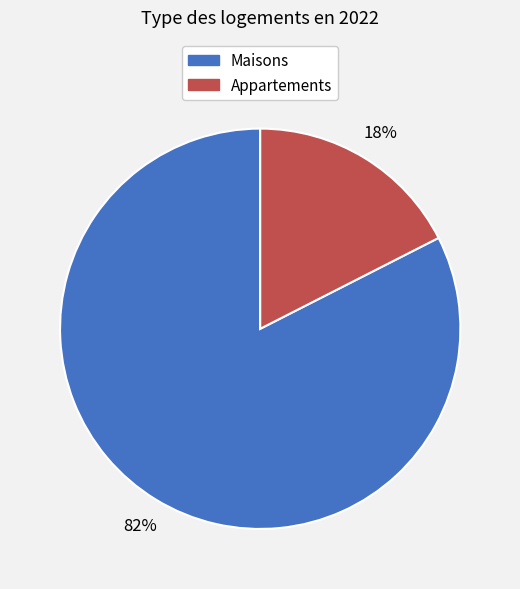

How many segments does this pie chart have?

2